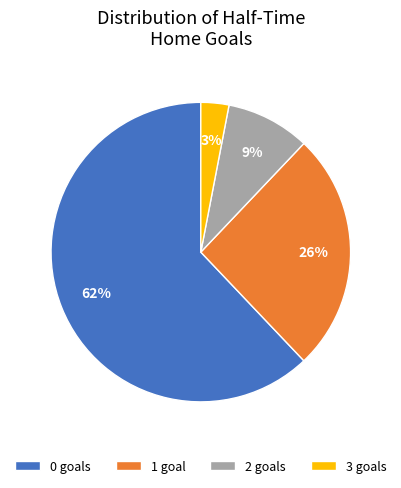

Count the number of slices in the pie.

4